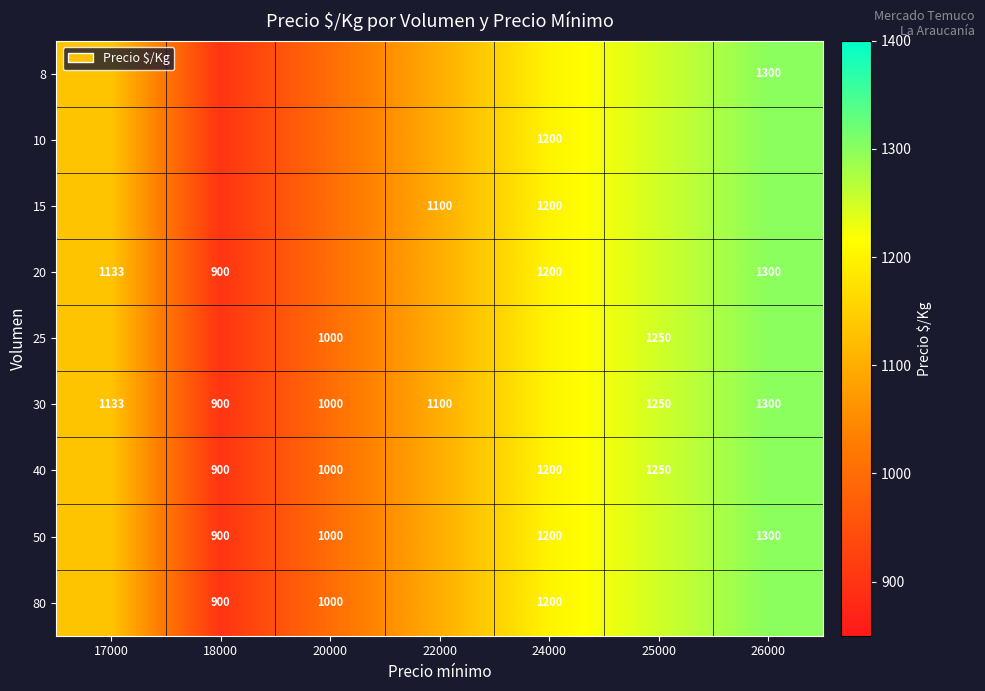

Is it true that 30 equals 1100 at 22000?

True